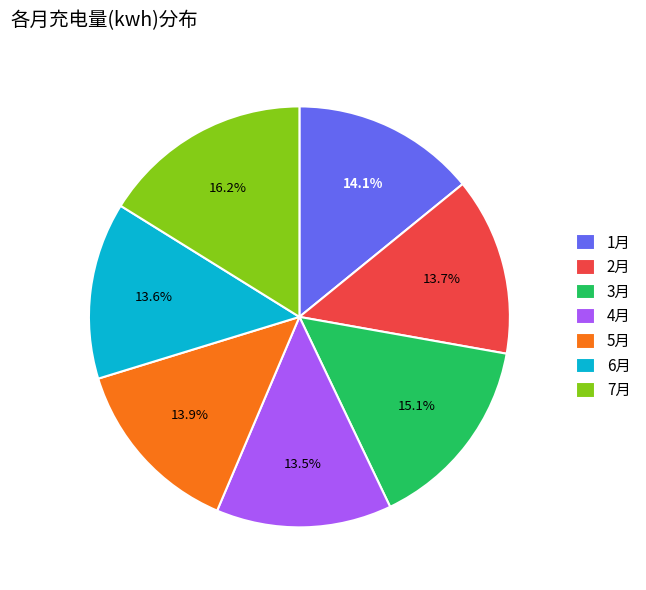

Is there any slice that represents more than half of the pie?

No